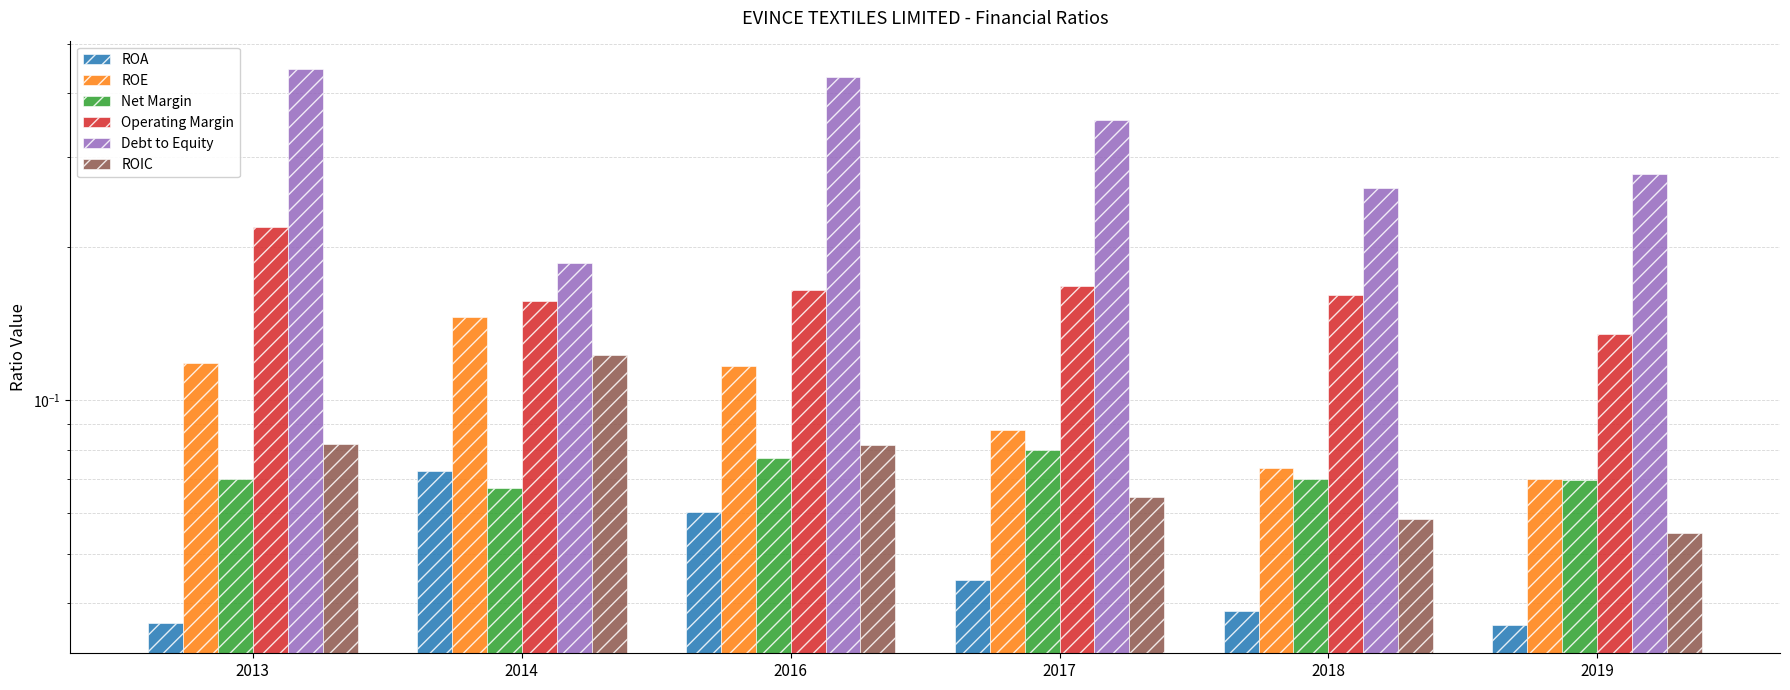

The value of Debt to Equity at 2013 is 0.6. True or false?

False